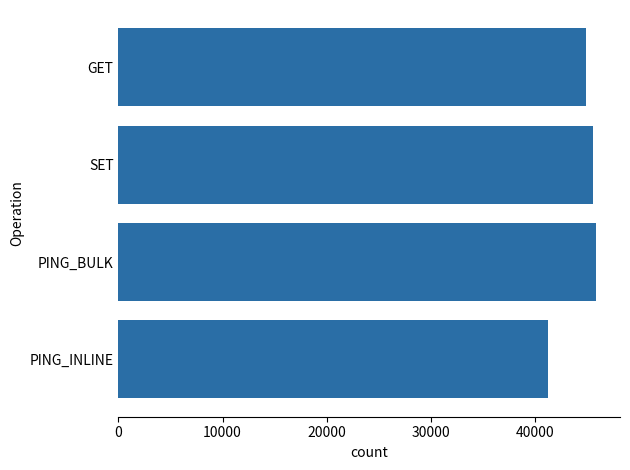

Approximately how many times larger is the value at PING_INLINE compared to GET?

0.9